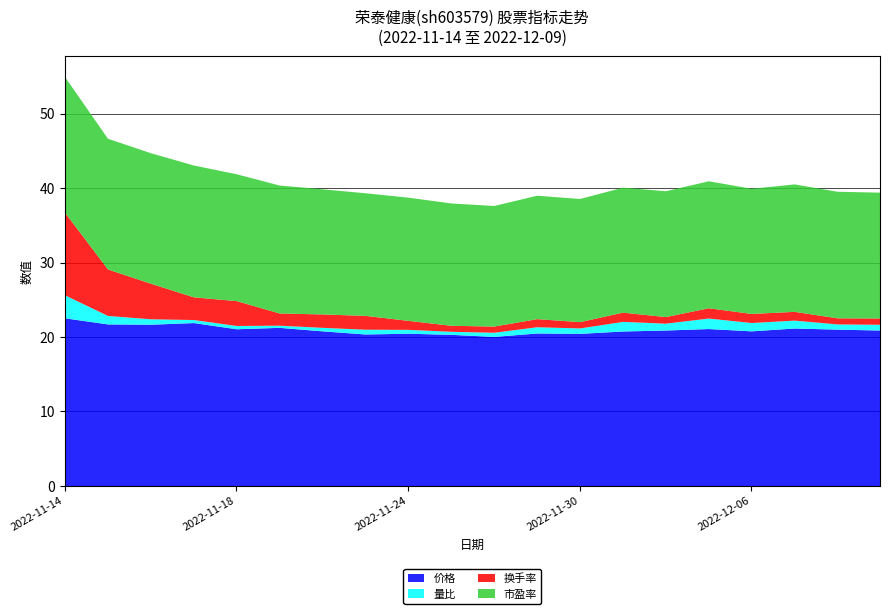

What is the minimum value for 市盈率?

16.2